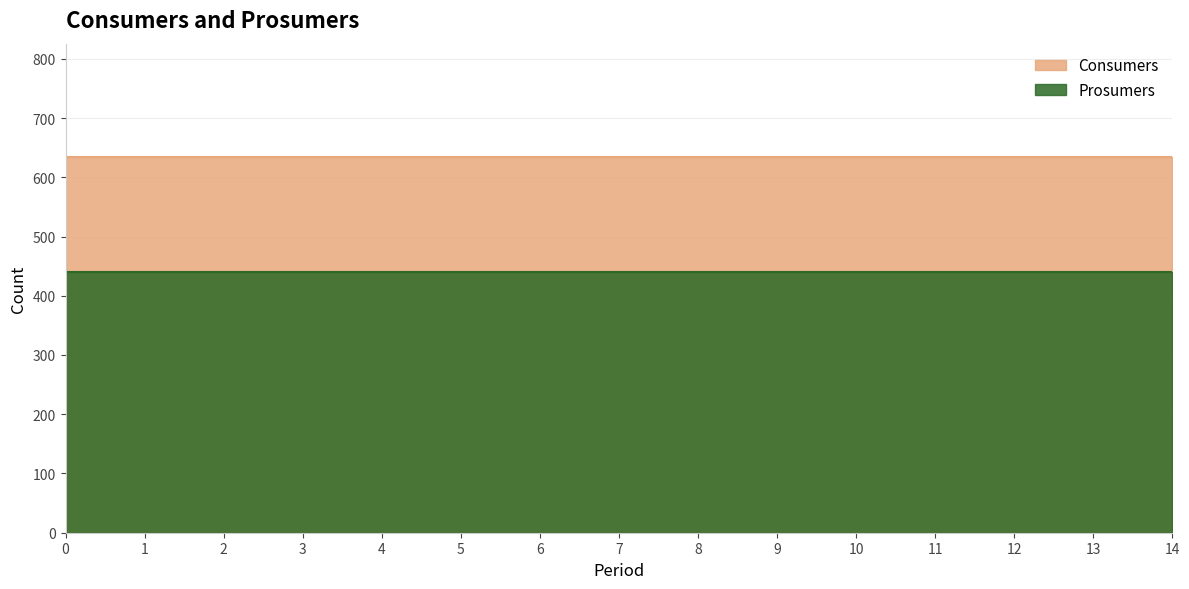

Between 11 and 14, which series saw the biggest shift?

Consumers